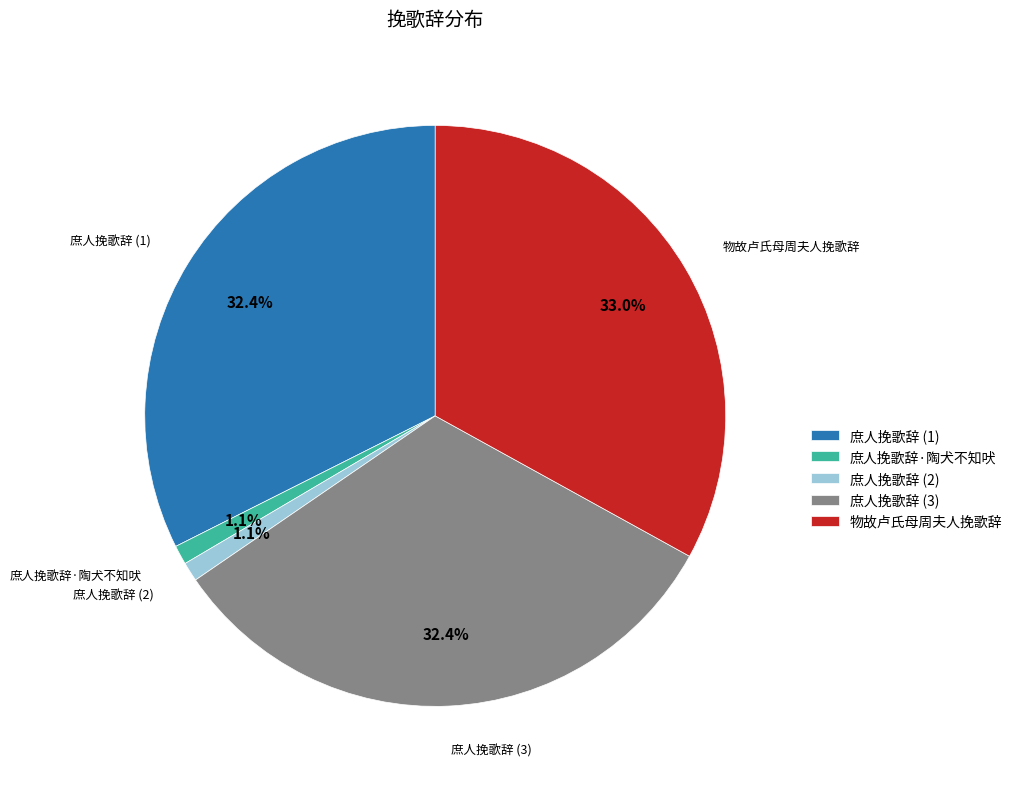

What portion of the pie excludes 庶人挽歌辞 (2)?

98.9%